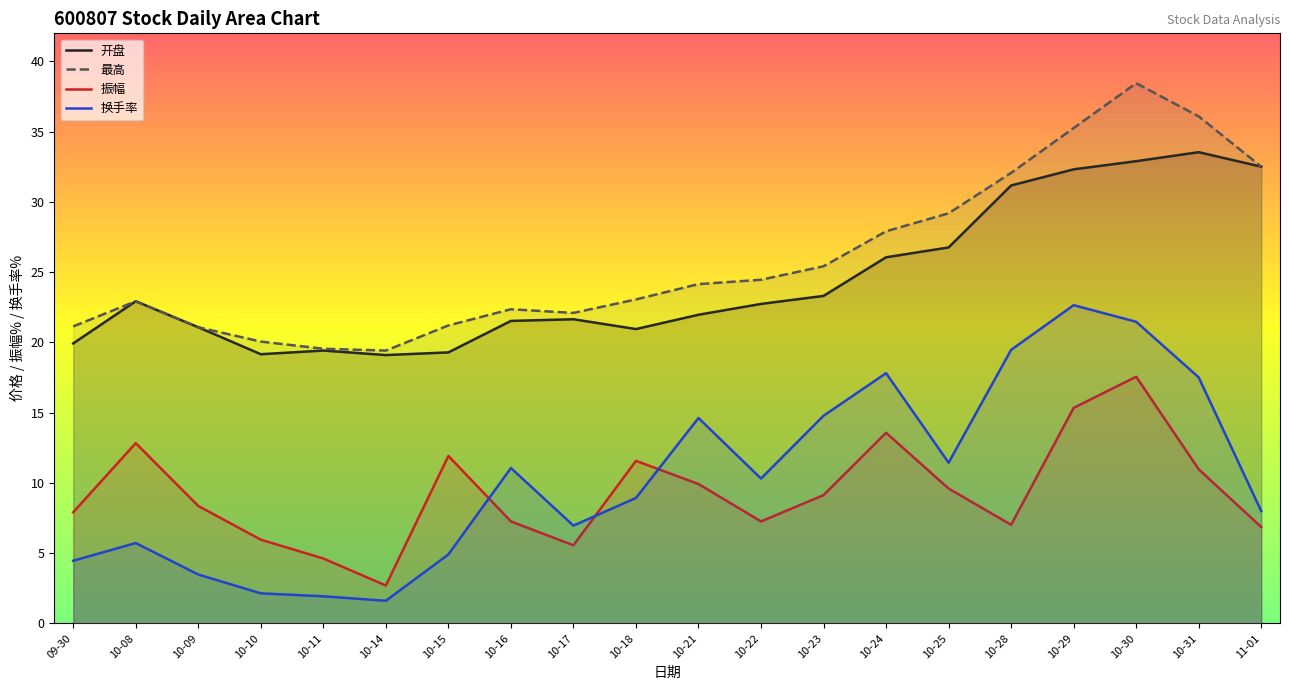

What is the difference between the maximum and minimum values in the 开盘 series?

14.4